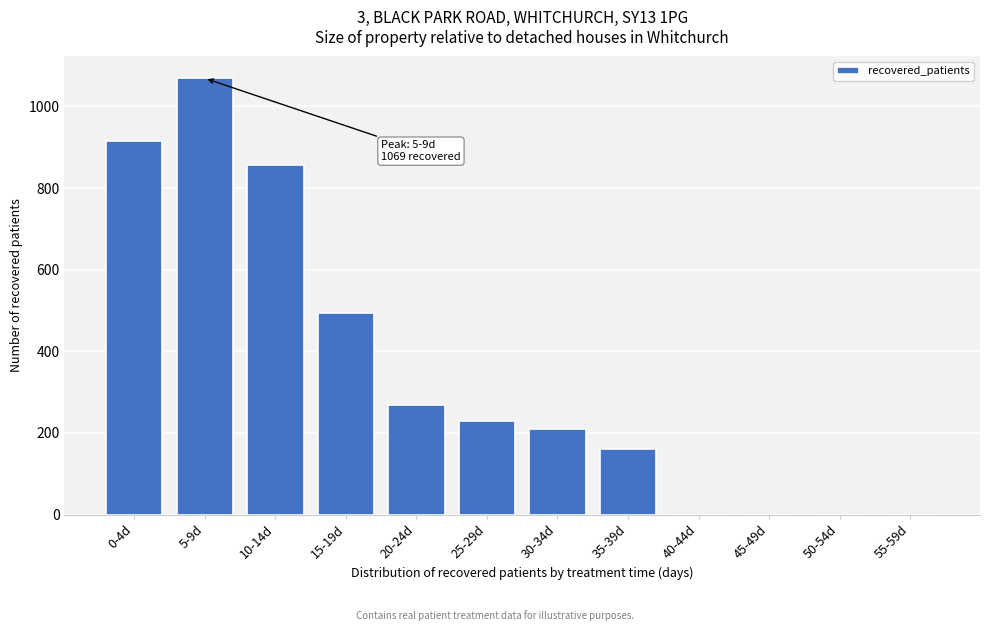

Reading right to left, list all the values displayed in this chart.

55-59d=0	50-54d=0	45-49d=0	40-44d=0	35-39d=161	30-34d=210	25-29d=230	20-24d=269	15-19d=495	10-14d=856	5-9d=1069	0-4d=916